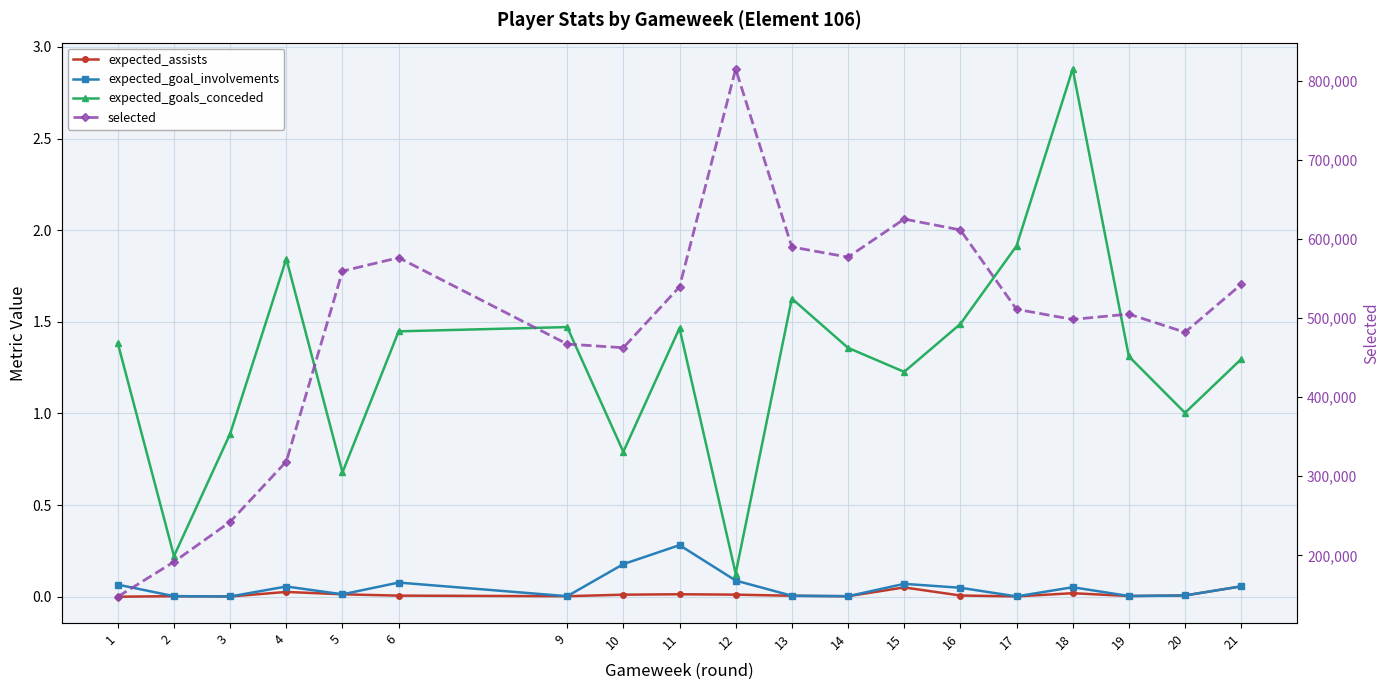

Between 13 and 9, which is larger?

13